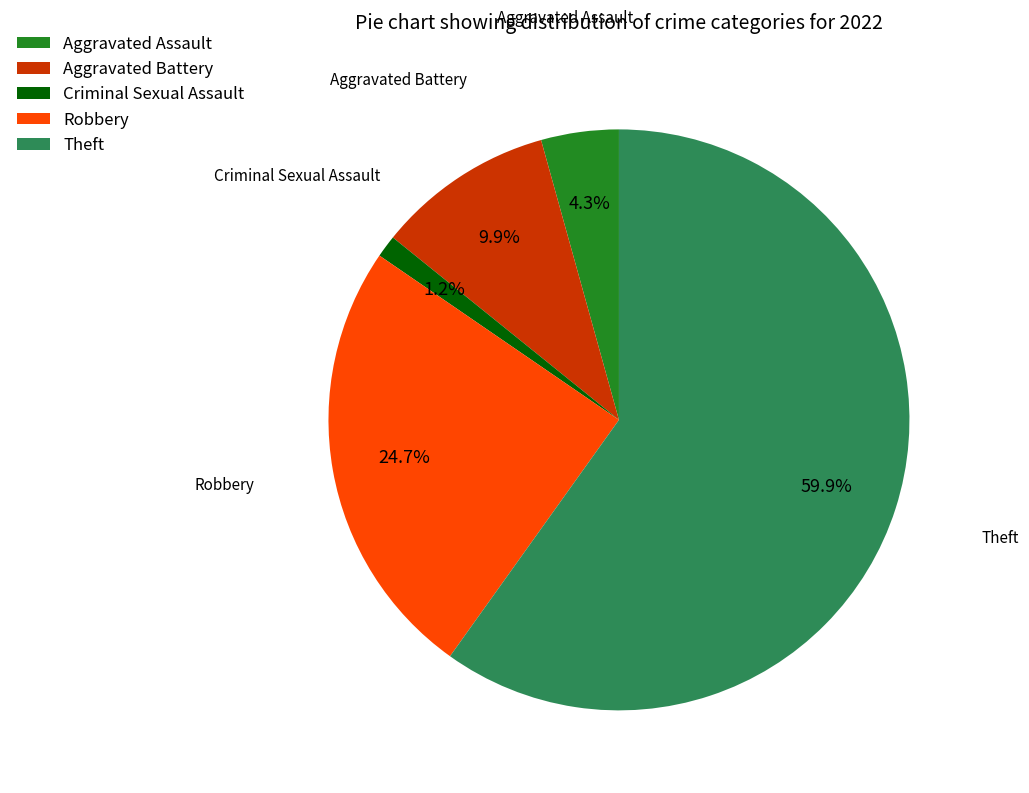

Between Aggravated Assault and Robbery, which is larger?

Robbery